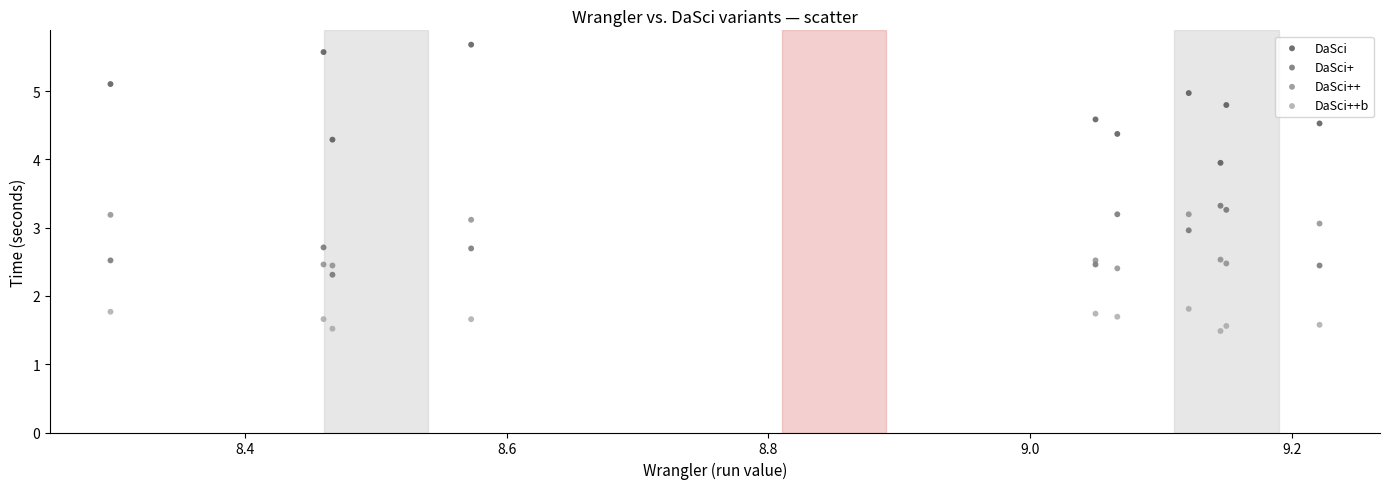

Which series reaches the minimum Y coordinate?

DaSci++b